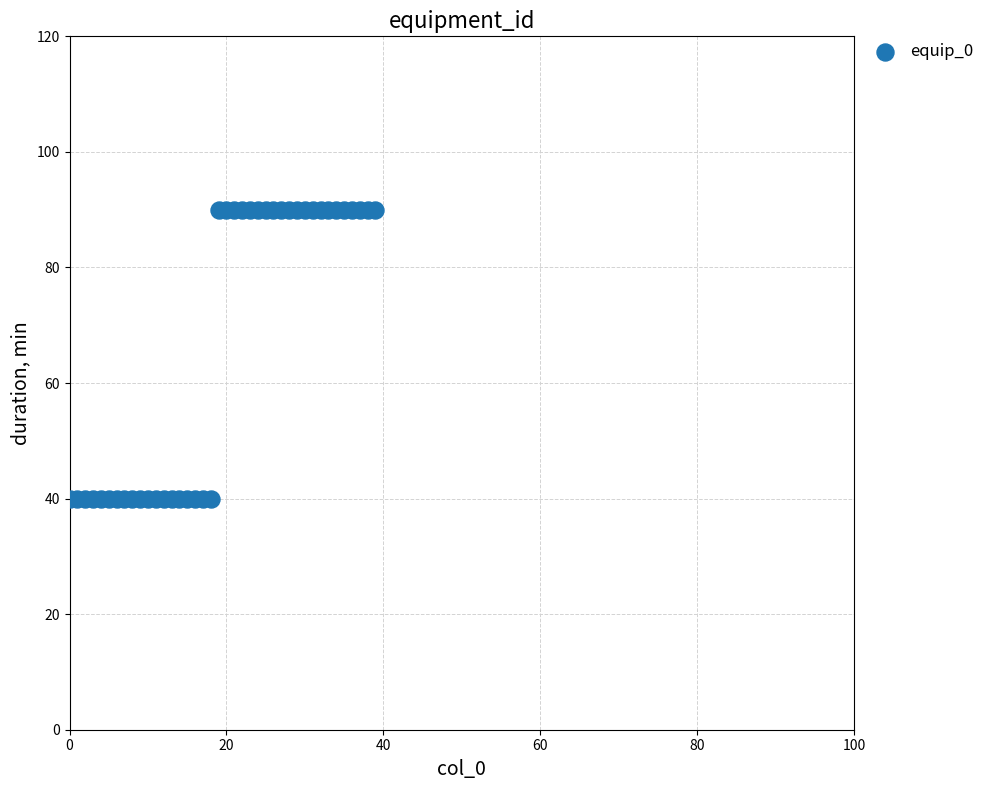

What is the range of Y values (max minus min)?

50